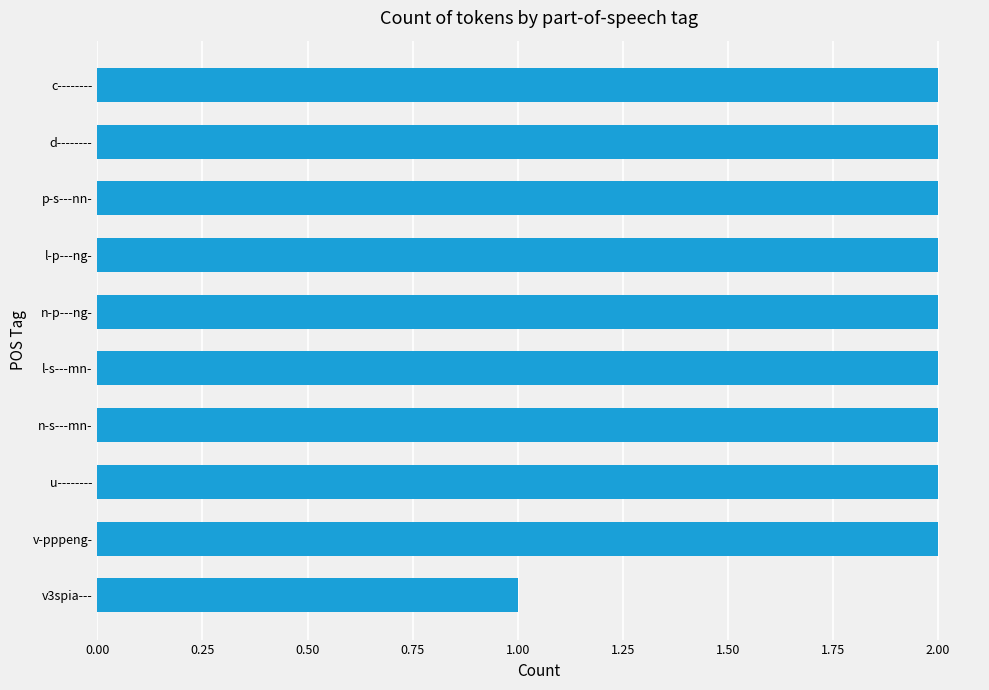

What is the ratio of the value at d-------- to the value at p-s---nn-?

1.0